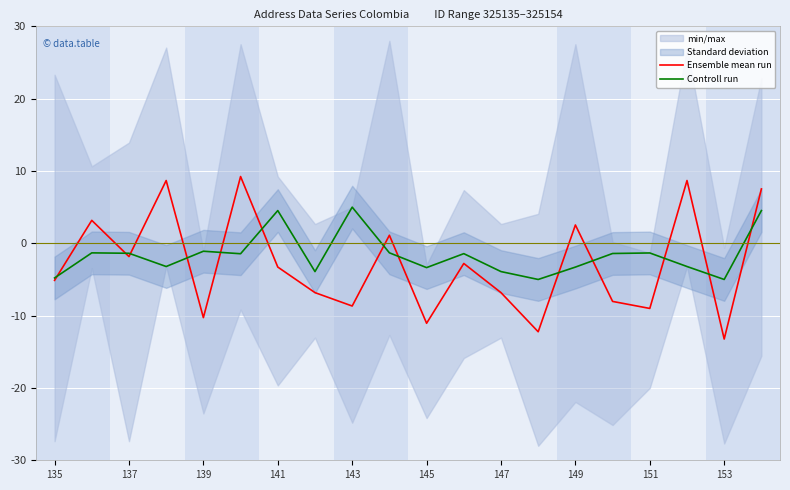

Rank the series at 19 from lowest to highest value.

Controll run, Ensemble mean run